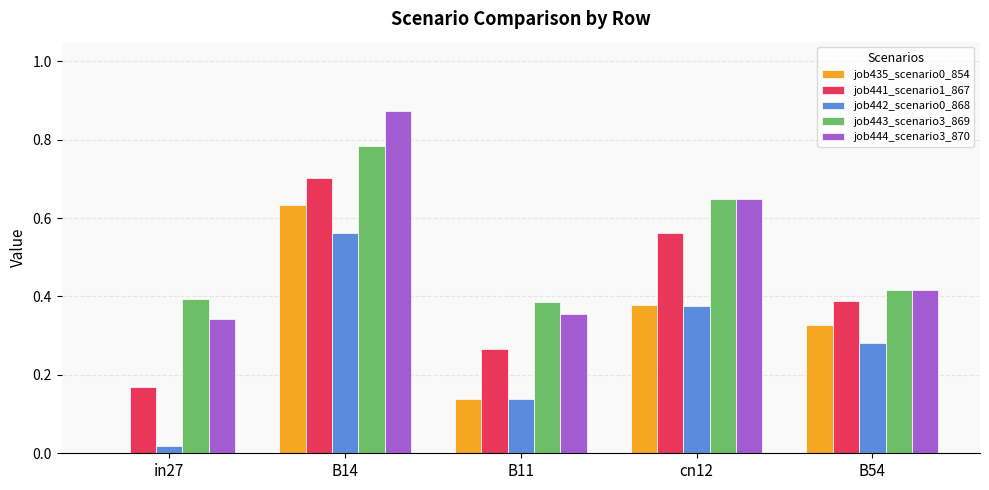

How many job441_scenario1_867 values are between 0 and 1?

5